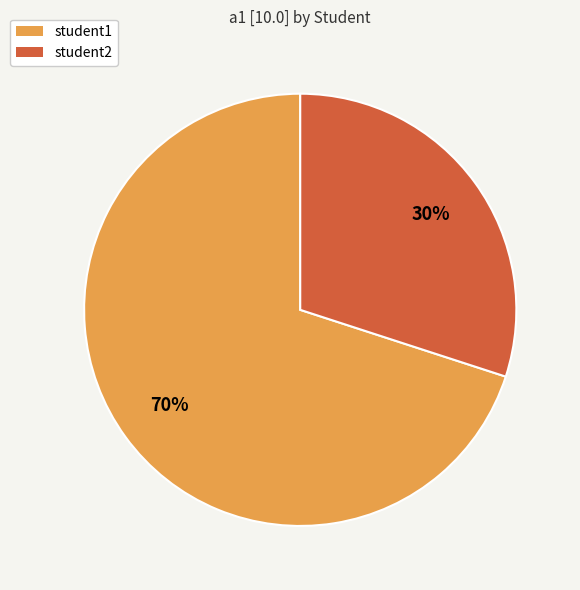

Is student2 the majority of the pie?

No